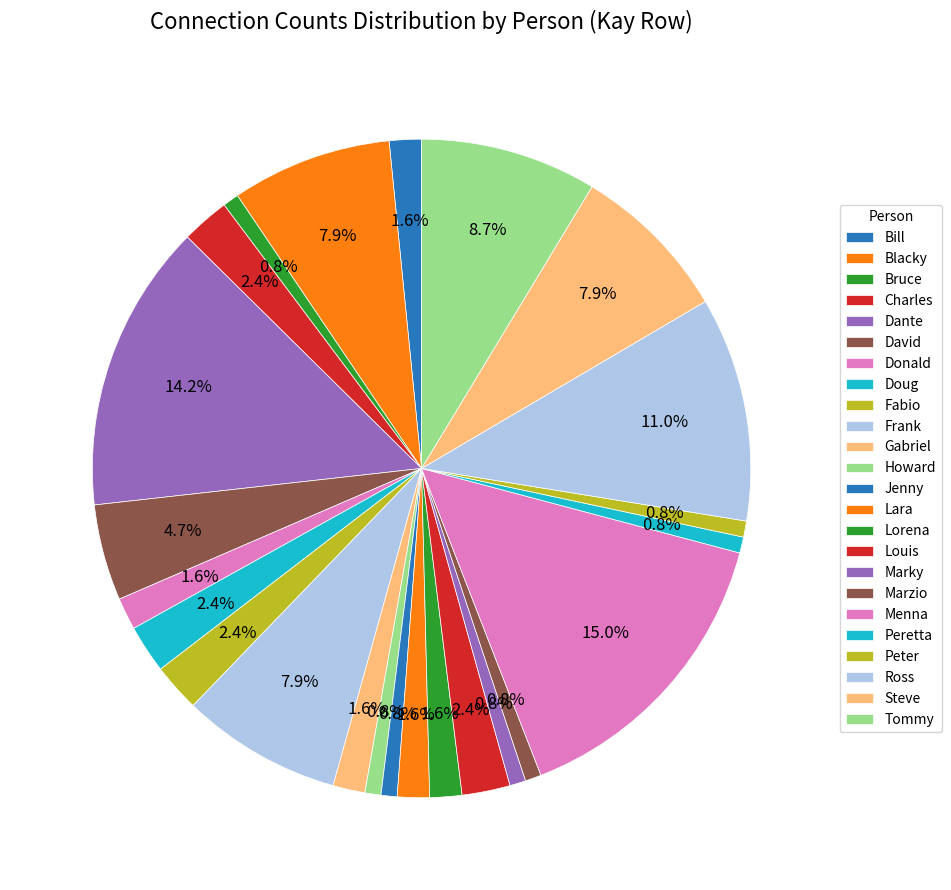

What is the ratio of the value at Charles to the value at Ross?

0.2